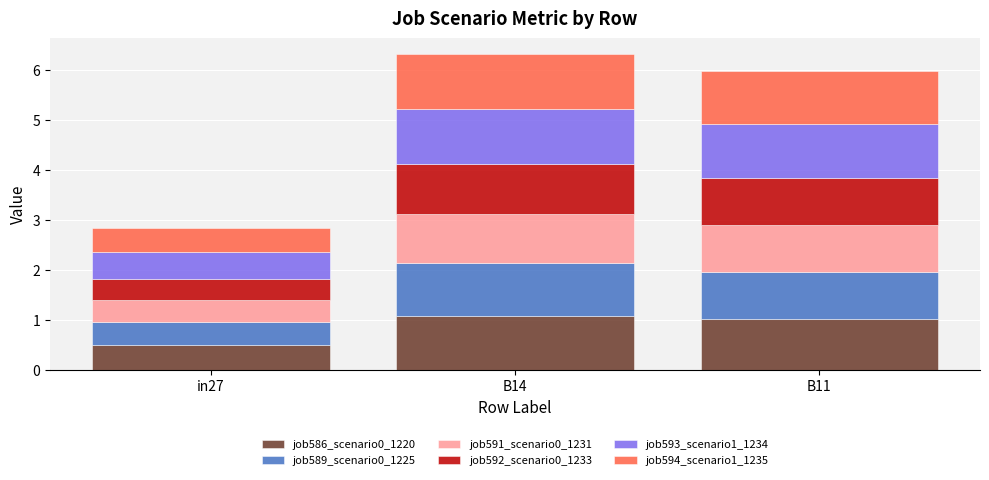

Reading left to right, transcribe the values for job586_scenario0_1220.

0.5	1.1	1.0